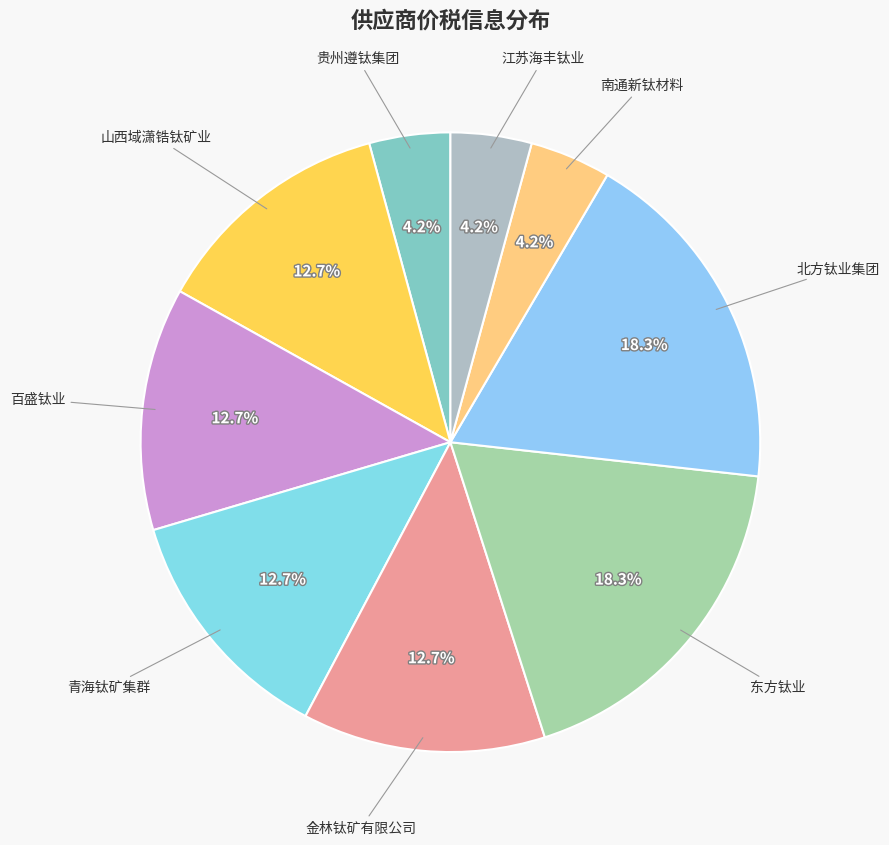

Rank the categories by value from lowest to highest.

贵州遵钛集团, 南通新钛材料, 江苏海丰钛业, 山西域潇锆钛矿业, 百盛钛业, 青海钛矿集群, 金林钛矿有限公司, 东方钛业, 北方钛业集团